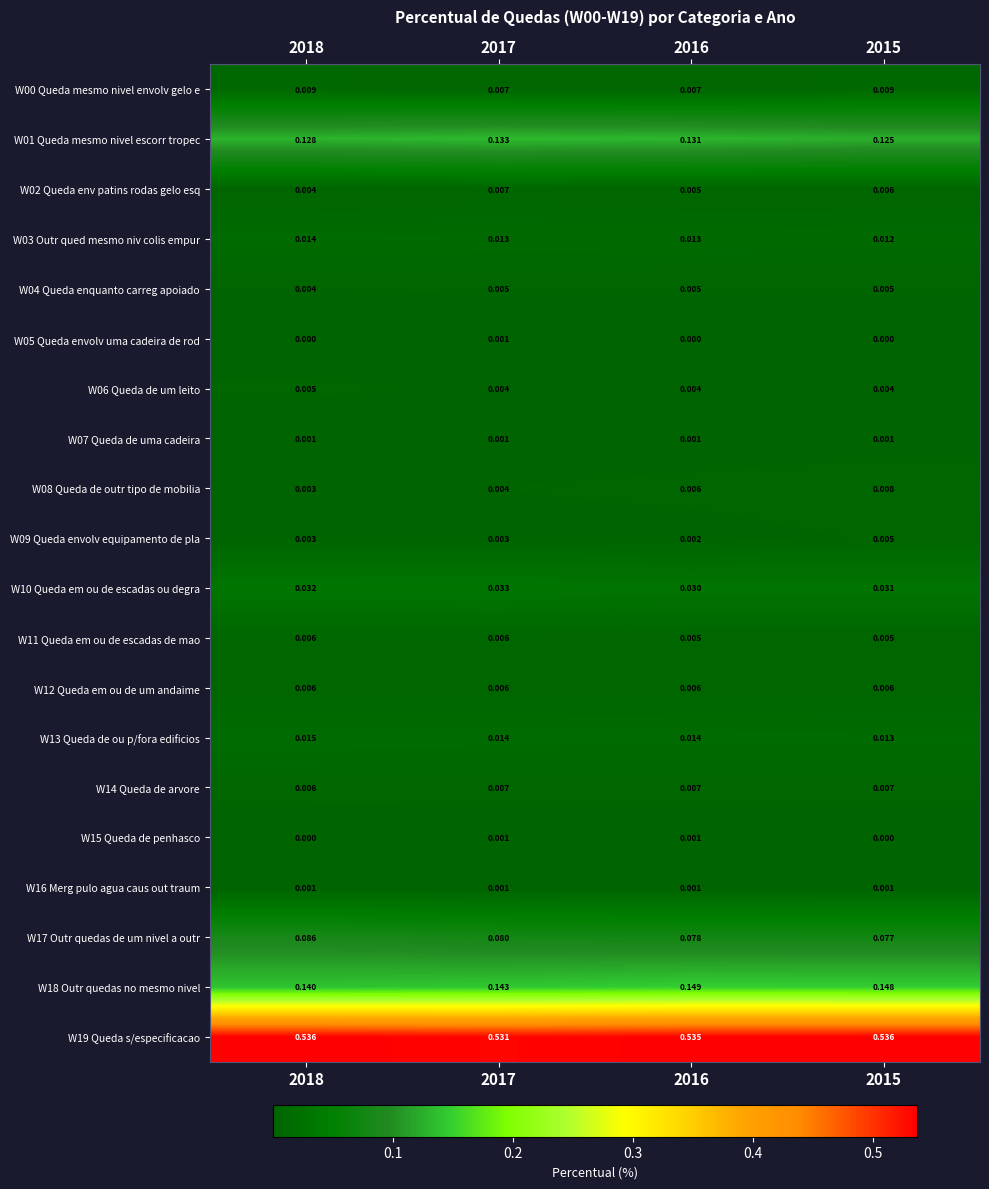

Is the value of W00 Queda mesmo nivel envolv gelo e at 2017 greater than the value of W11 Queda em ou de escadas de mao at 2018?

Yes